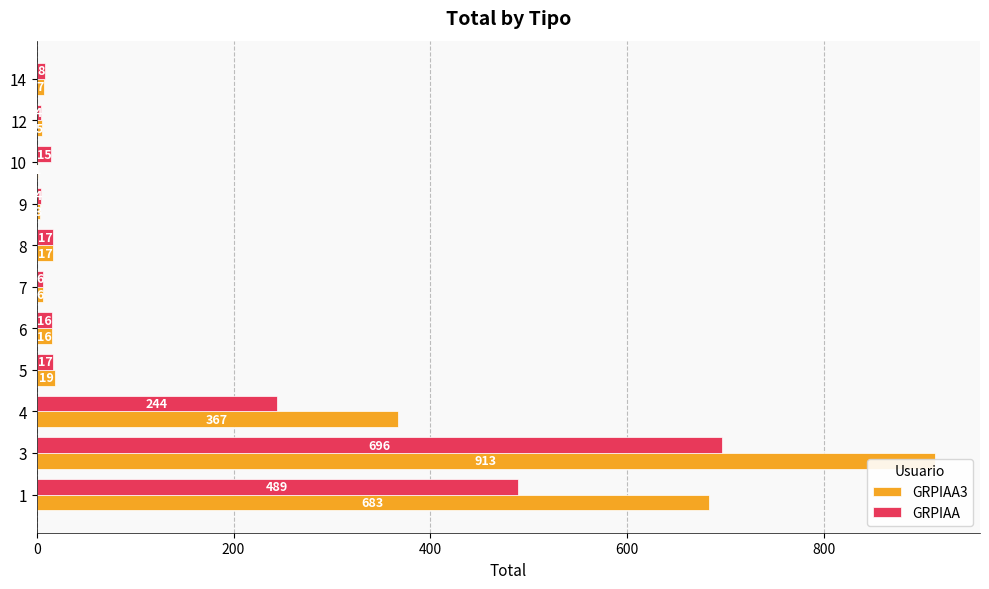

What is the greatest value displayed?

913